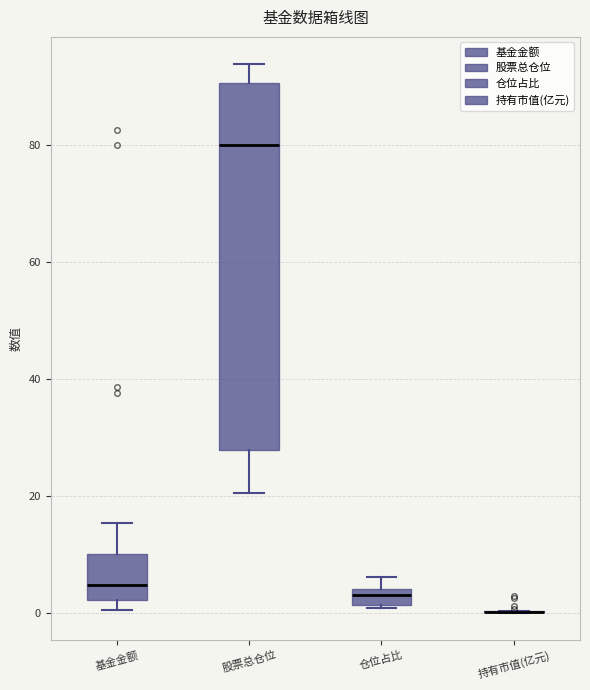

Where is the lower edge of the box for 仓位占比 on the y-axis? The values are not printed on the chart, so give them approximately, as read against the axis.

2